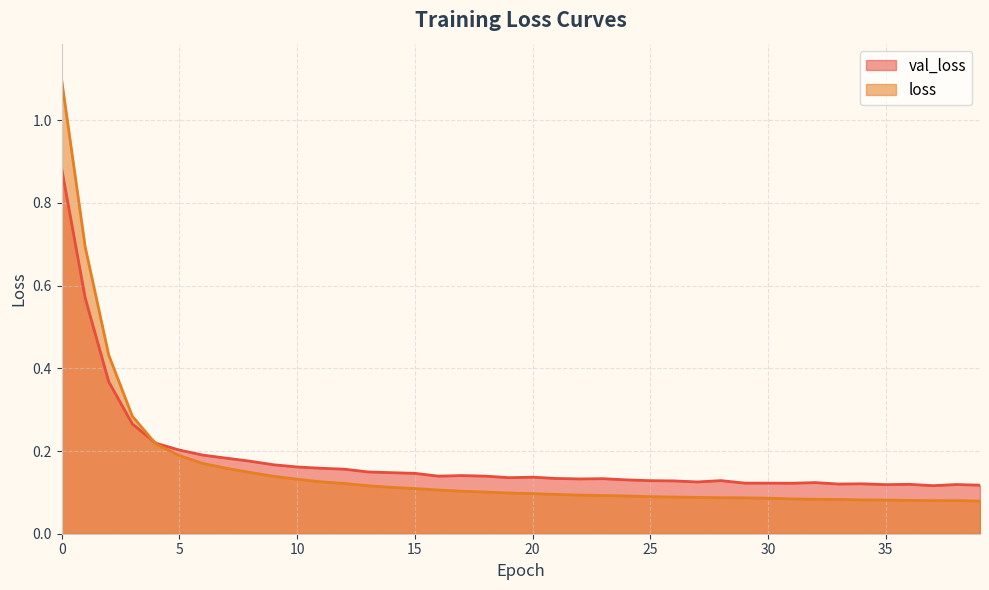

Which category has the lowest value in the loss series?

39